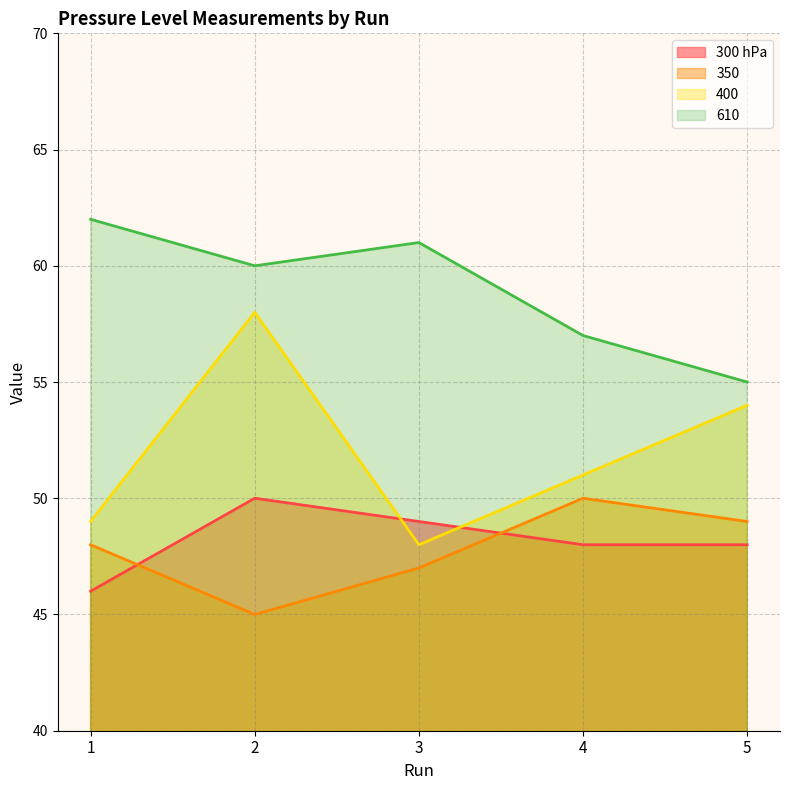

True or false: 300 hPa and 610 cross at least once.

False